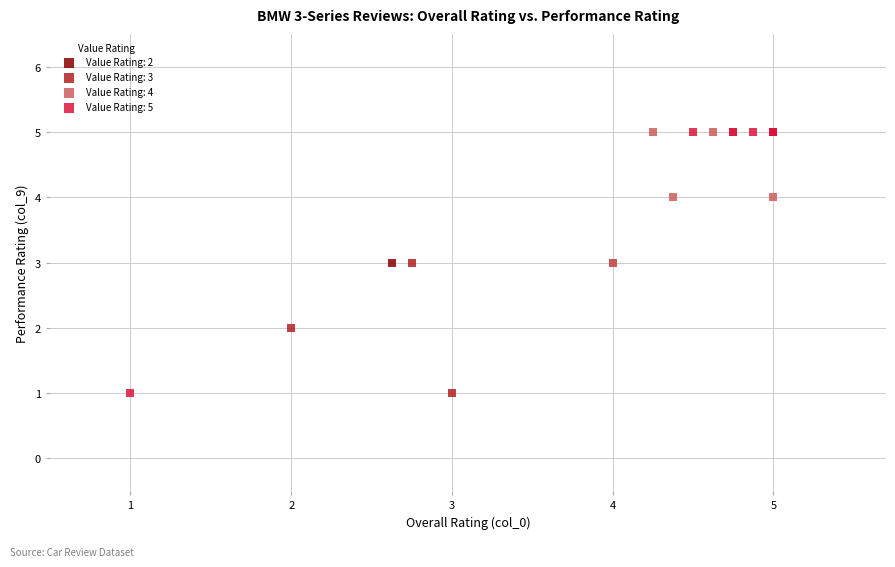

What are all the series names shown in the legend?

Value Rating: 2, Value Rating: 3, Value Rating: 4, Value Rating: 5